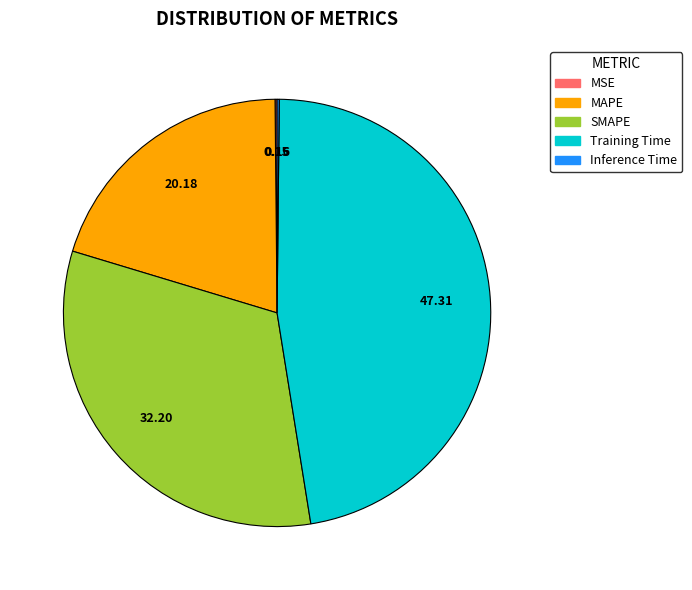

Is there a majority slice in this chart?

No